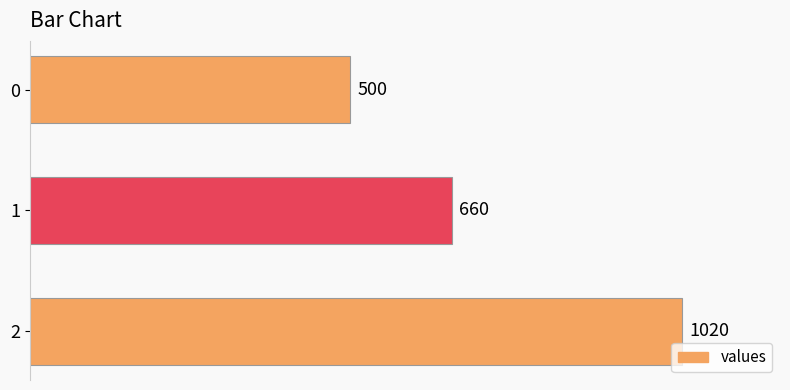

The value at 2 is 1637. True or false?

False